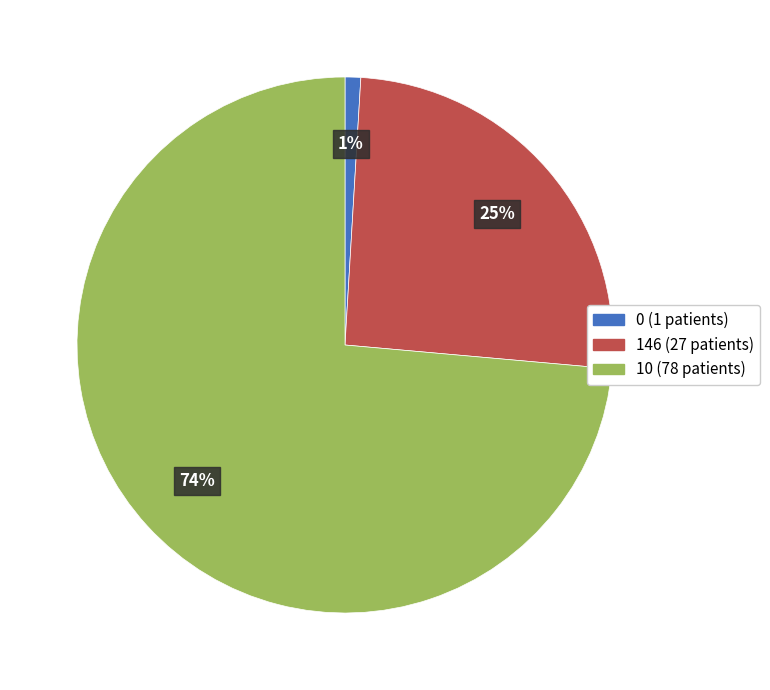

Count the number of slices in the pie.

3